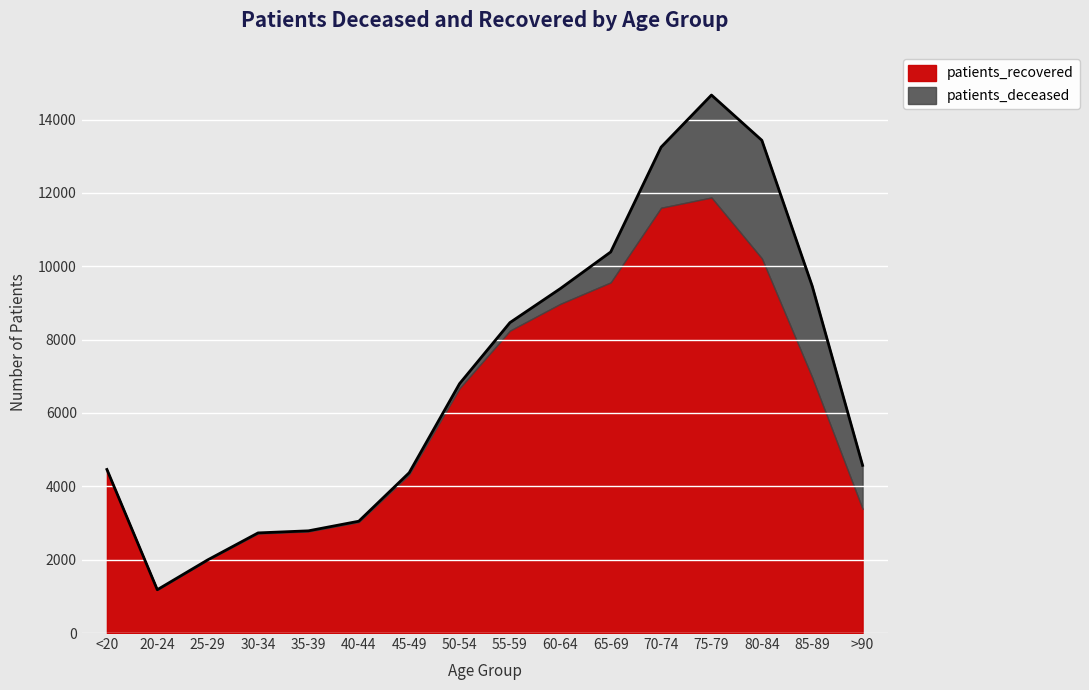

True or false: the data shows 2626 at 50-54.

False